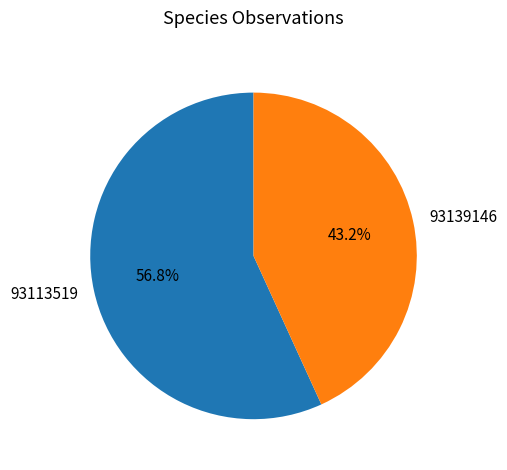

To the nearest percent, what is the combined percentage of 93139146 and 93113519?

100%